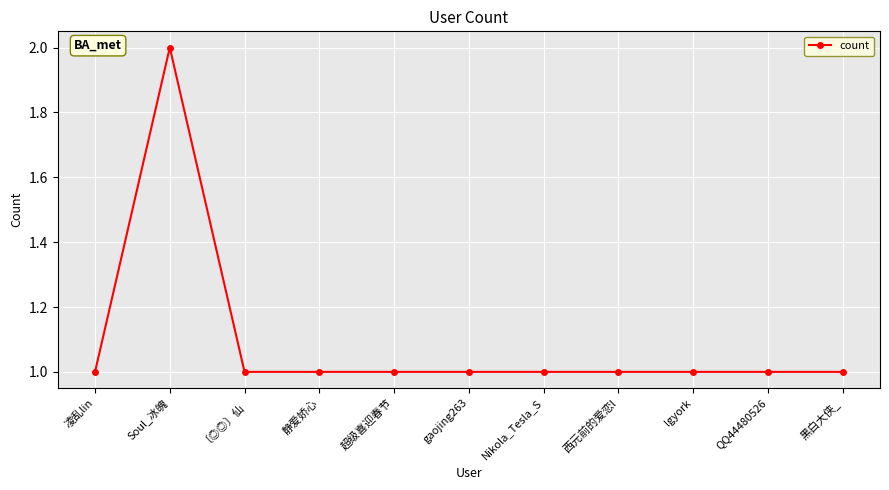

What is the value of the 9th point from the left?

1